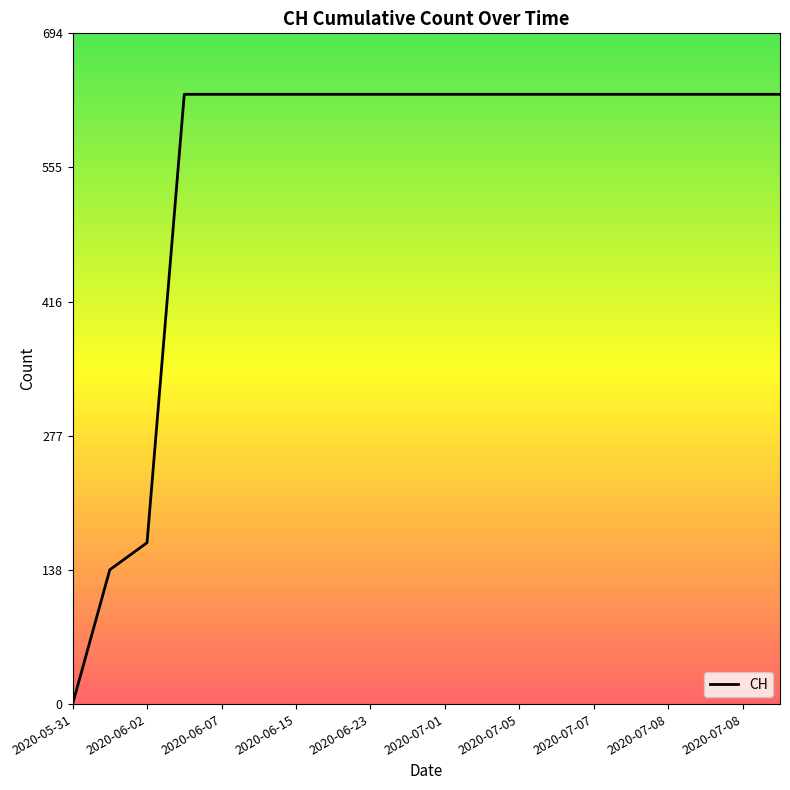

Does the chart display data point markers on the line(s)?

No